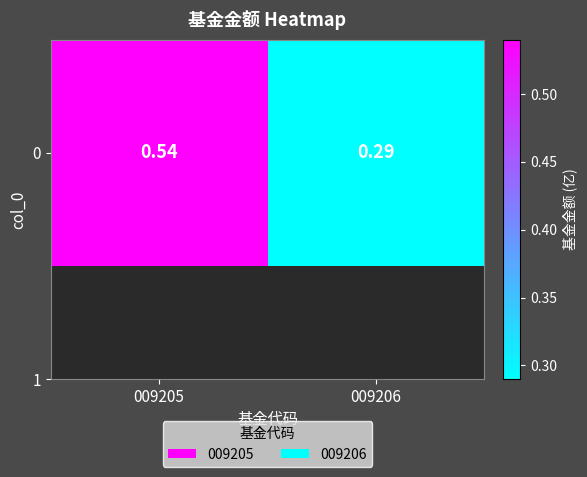

What value does the data have at 009206?

0.3